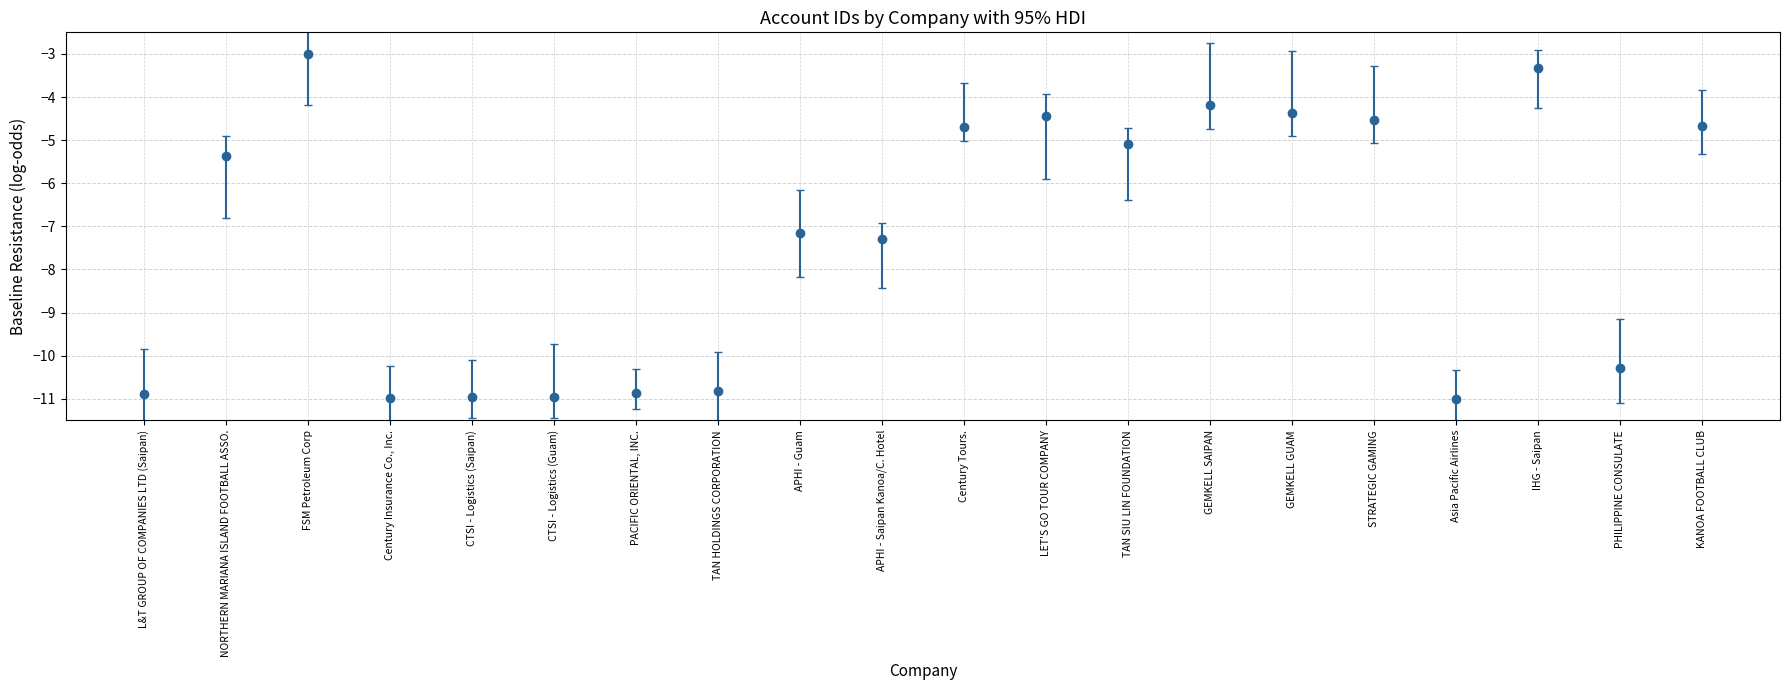

What is the value of the 17th point from the left?

-11.0